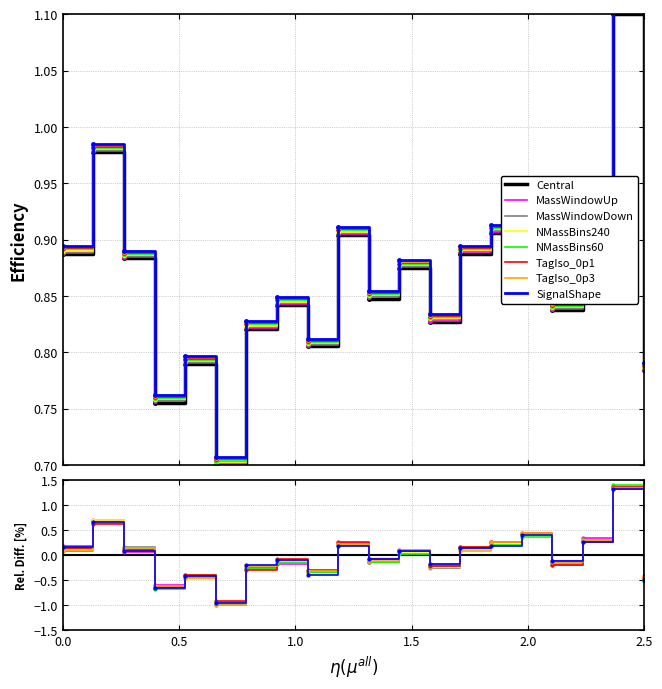

Between 4 and 2, which is larger?

2